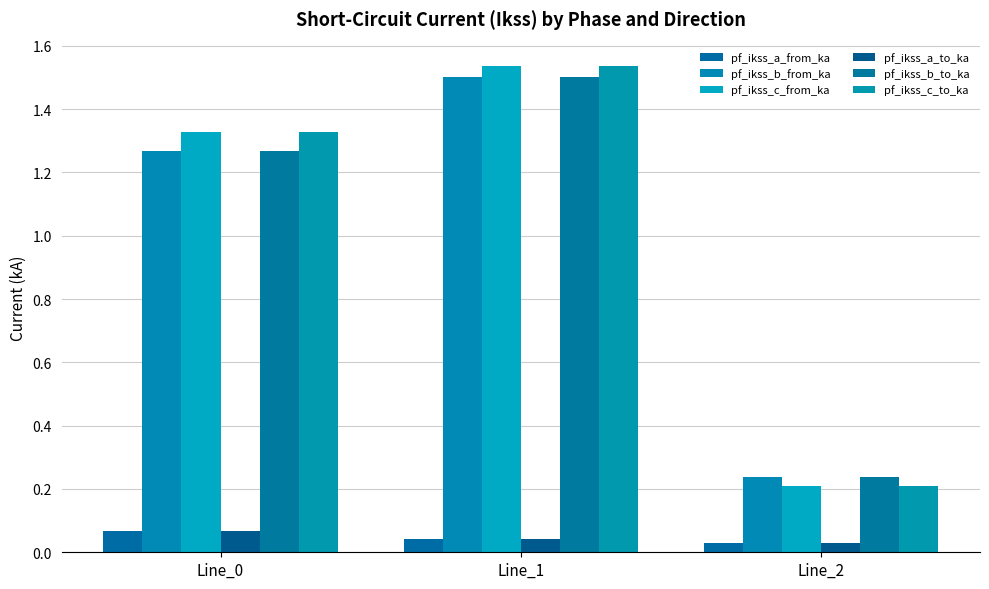

True or false: pf_ikss_c_from_ka has a value of 0.4 at Line_2.

False